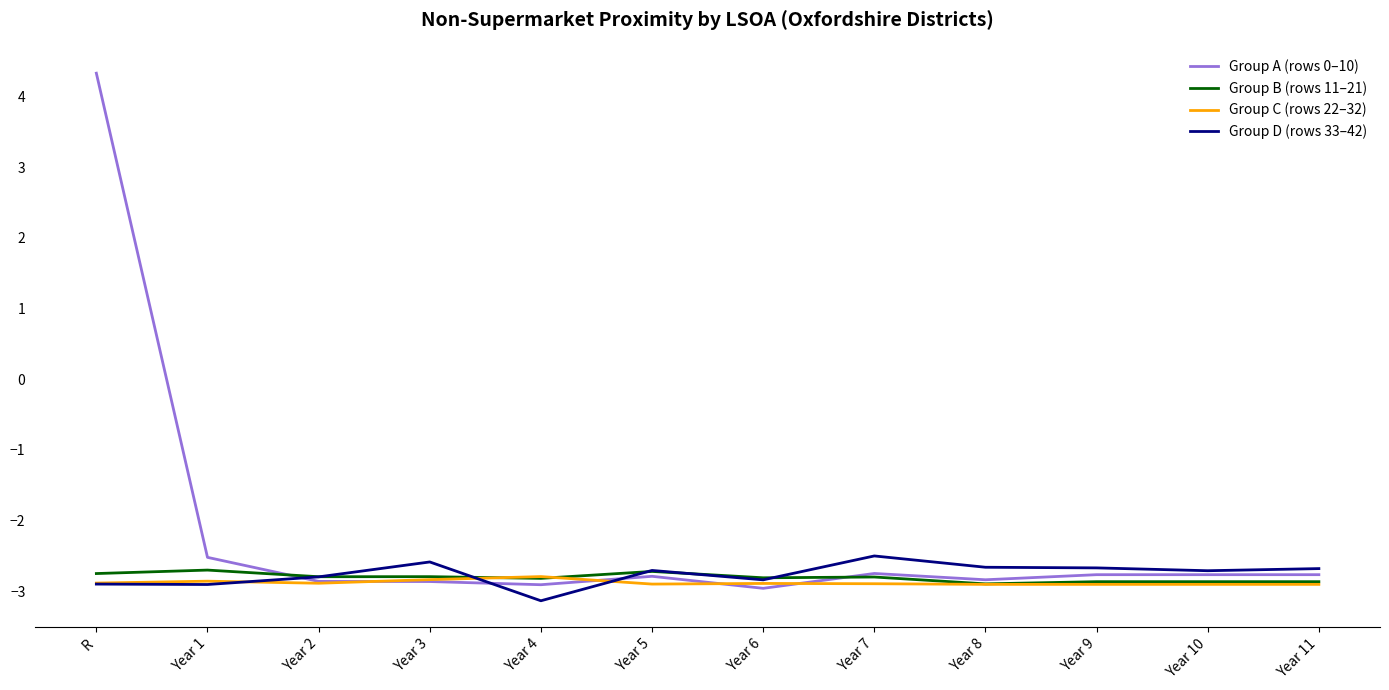

How many positive values does the Group A (rows 0–10) series have?

1